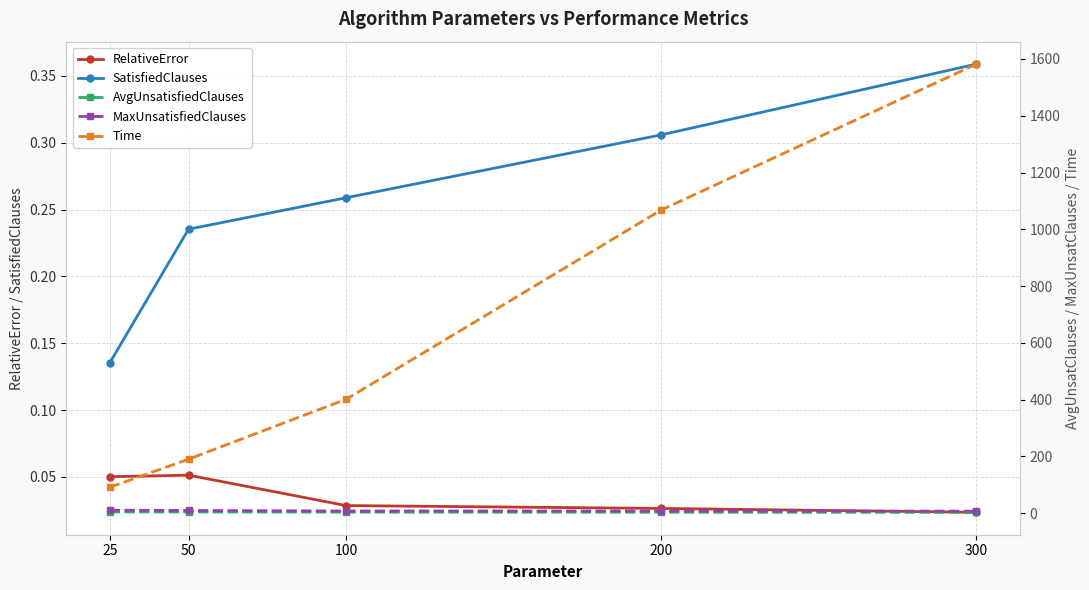

What is the difference between the highest and lowest values at 50?

190.4